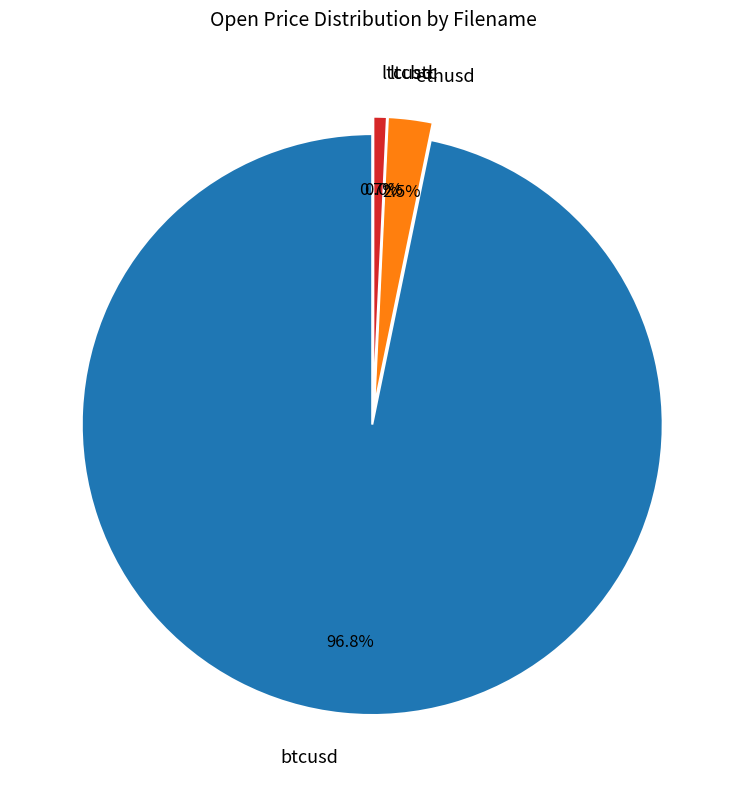

What portion of the pie excludes ltcusd?

99.3%